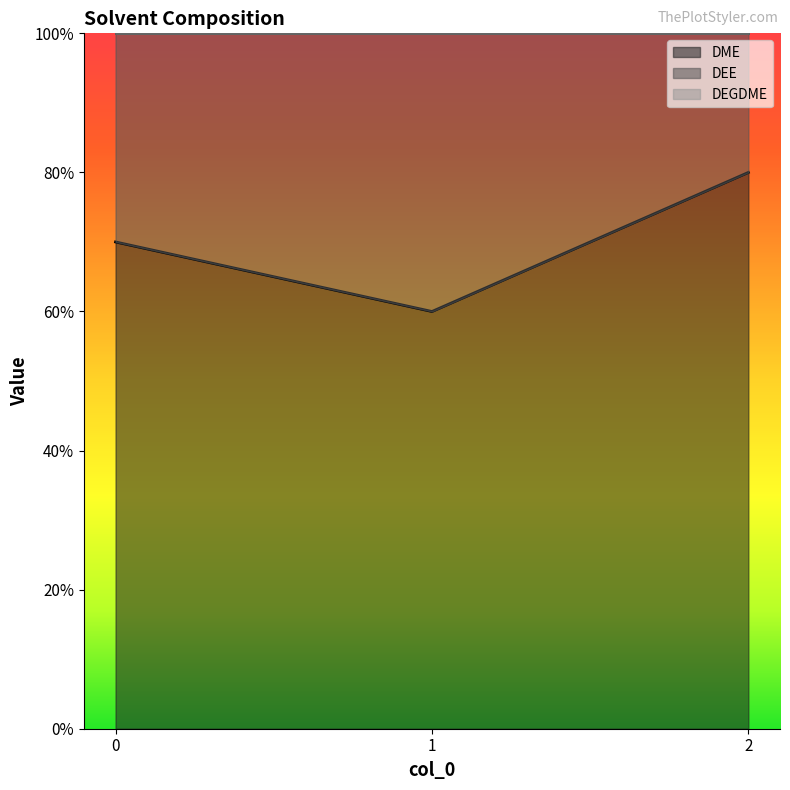

List the series in order of their overall mean, highest first.

DME, DEE, DEGDME